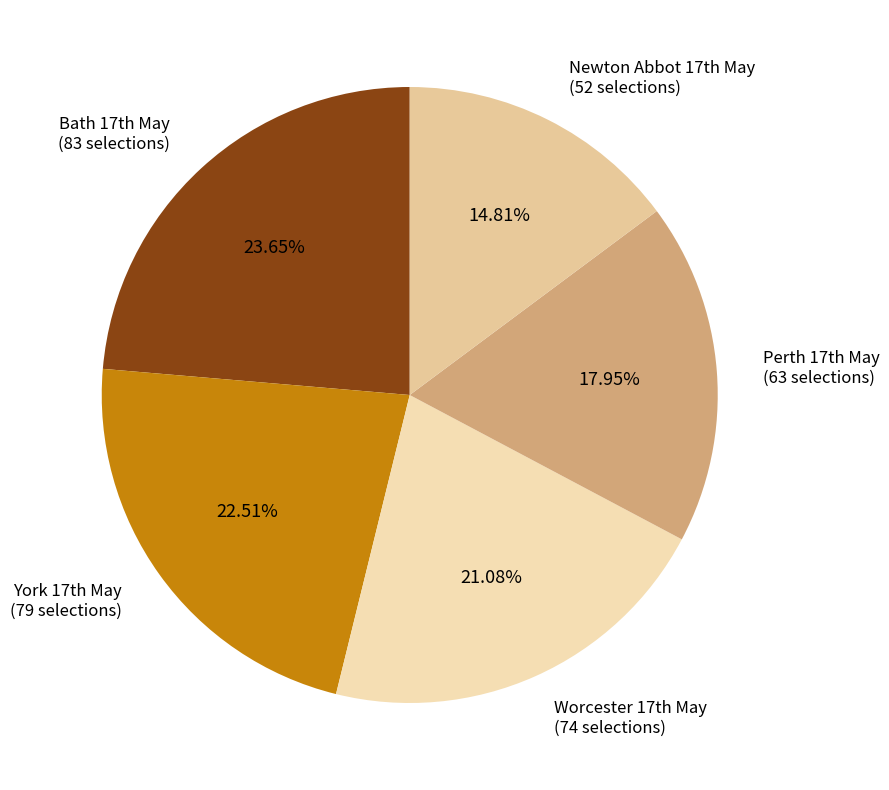

To the nearest percent, what is the difference between the largest and smallest slice percentages?

9%